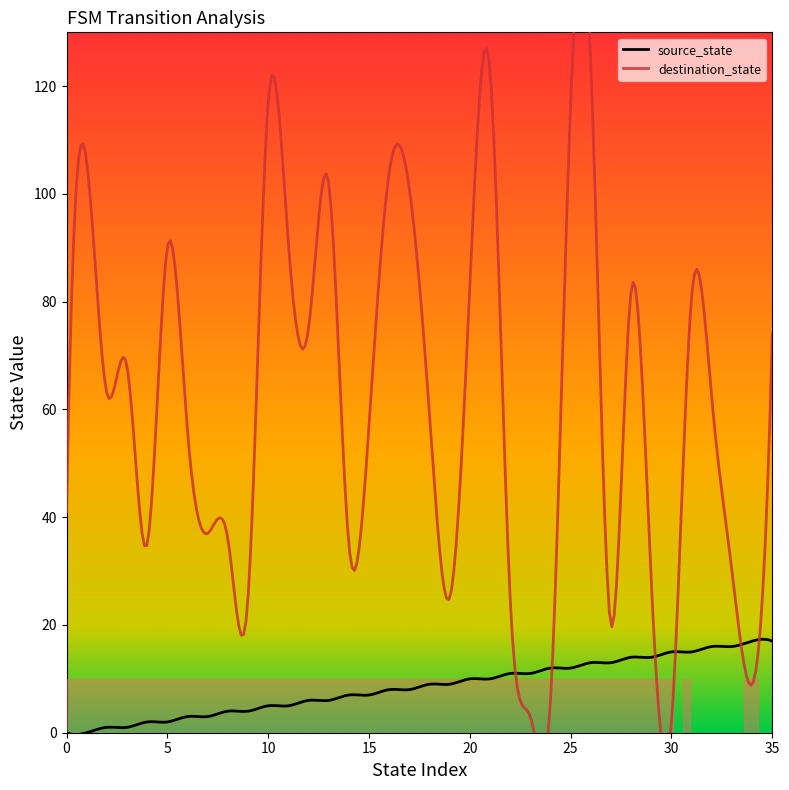

At which category does destination_state reach its first local valley?

2